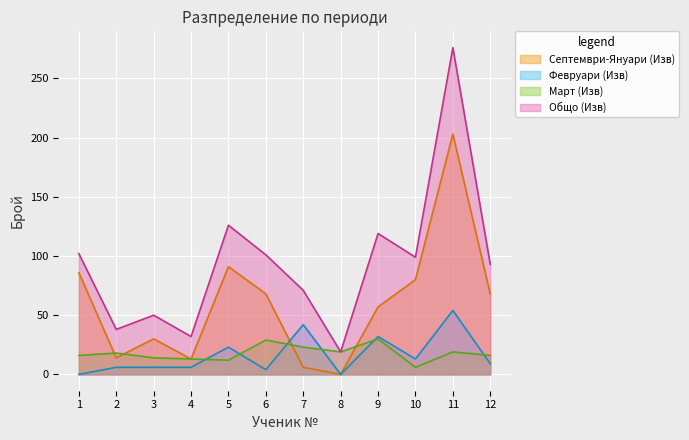

Which label corresponds to the largest value in the chart?

11